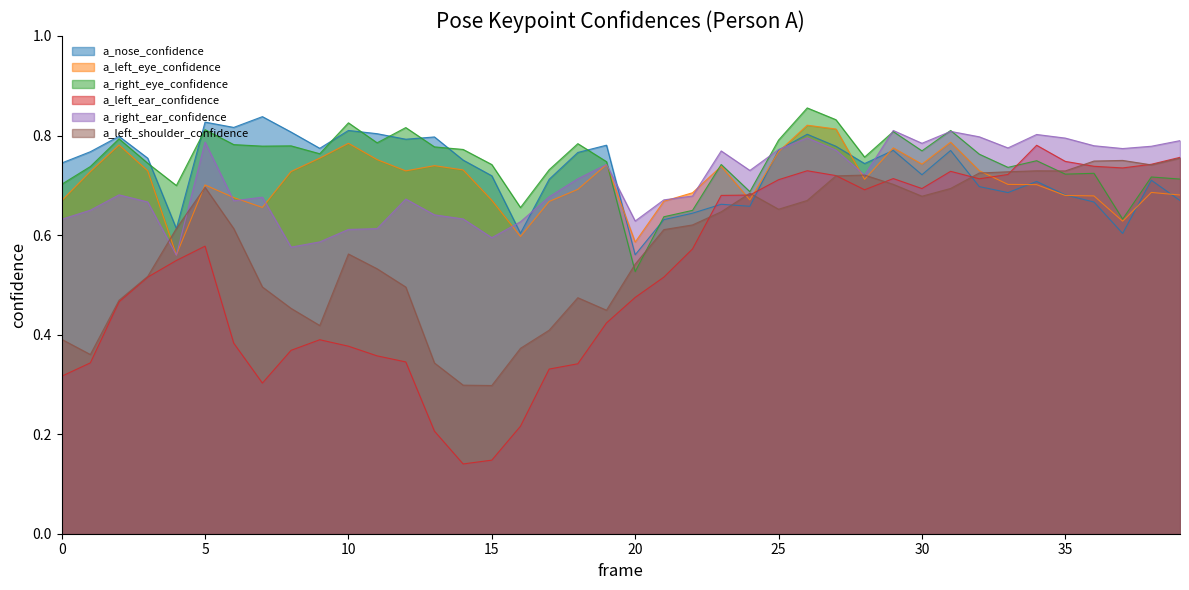

Reading left to right, what are all the values shown in this chart?

a_nose_confidence: 0=0.7	1=0.8	2=0.8	3=0.8	4=0.6	5=0.8	6=0.8	7=0.8	8=0.8	9=0.8	10=0.8	11=0.8	12=0.8	13=0.8	14=0.8	15=0.7	16=0.6	17=0.7	18=0.8	19=0.8	20=0.6	21=0.6	22=0.6	23=0.7	24=0.7	25=0.8	26=0.8	27=0.8	28=0.7	29=0.8	30=0.7	31=0.8	32=0.7	33=0.7	34=0.7	35=0.7	36=0.7	37=0.6	38=0.7	39=0.7
a_left_eye_confidence: 0=0.7	1=0.7	2=0.8	3=0.7	4=0.6	5=0.7	6=0.7	7=0.7	8=0.7	9=0.8	10=0.8	11=0.8	12=0.7	13=0.7	14=0.7	15=0.7	16=0.6	17=0.7	18=0.7	19=0.7	20=0.6	21=0.7	22=0.7	23=0.7	24=0.7	25=0.8	26=0.8	27=0.8	28=0.7	29=0.8	30=0.7	31=0.8	32=0.7	33=0.7	34=0.7	35=0.7	36=0.7	37=0.6	38=0.7	39=0.7
a_right_eye_confidence: 0=0.7	1=0.7	2=0.8	3=0.7	4=0.7	5=0.8	6=0.8	7=0.8	8=0.8	9=0.8	10=0.8	11=0.8	12=0.8	13=0.8	14=0.8	15=0.7	16=0.7	17=0.7	18=0.8	19=0.7	20=0.5	21=0.6	22=0.6	23=0.7	24=0.7	25=0.8	26=0.9	27=0.8	28=0.8	29=0.8	30=0.8	31=0.8	32=0.8	33=0.7	34=0.7	35=0.7	36=0.7	37=0.6	38=0.7	39=0.7
a_left_ear_confidence: 0=0.3	1=0.3	2=0.5	3=0.5	4=0.5	5=0.6	6=0.4	7=0.3	8=0.4	9=0.4	10=0.4	11=0.4	12=0.3	13=0.2	14=0.1	15=0.1	16=0.2	17=0.3	18=0.3	19=0.4	20=0.5	21=0.5	22=0.6	23=0.7	24=0.7	25=0.7	26=0.7	27=0.7	28=0.7	29=0.7	30=0.7	31=0.7	32=0.7	33=0.7	34=0.8	35=0.7	36=0.7	37=0.7	38=0.7	39=0.8
a_right_ear_confidence: 0=0.6	1=0.6	2=0.7	3=0.7	4=0.6	5=0.8	6=0.7	7=0.7	8=0.6	9=0.6	10=0.6	11=0.6	12=0.7	13=0.6	14=0.6	15=0.6	16=0.6	17=0.7	18=0.7	19=0.7	20=0.6	21=0.7	22=0.7	23=0.8	24=0.7	25=0.8	26=0.8	27=0.8	28=0.7	29=0.8	30=0.8	31=0.8	32=0.8	33=0.8	34=0.8	35=0.8	36=0.8	37=0.8	38=0.8	39=0.8
a_left_shoulder_confidence: 0=0.4	1=0.4	2=0.5	3=0.5	4=0.6	5=0.7	6=0.6	7=0.5	8=0.5	9=0.4	10=0.6	11=0.5	12=0.5	13=0.3	14=0.3	15=0.3	16=0.4	17=0.4	18=0.5	19=0.4	20=0.5	21=0.6	22=0.6	23=0.6	24=0.7	25=0.7	26=0.7	27=0.7	28=0.7	29=0.7	30=0.7	31=0.7	32=0.7	33=0.7	34=0.7	35=0.7	36=0.7	37=0.7	38=0.7	39=0.8